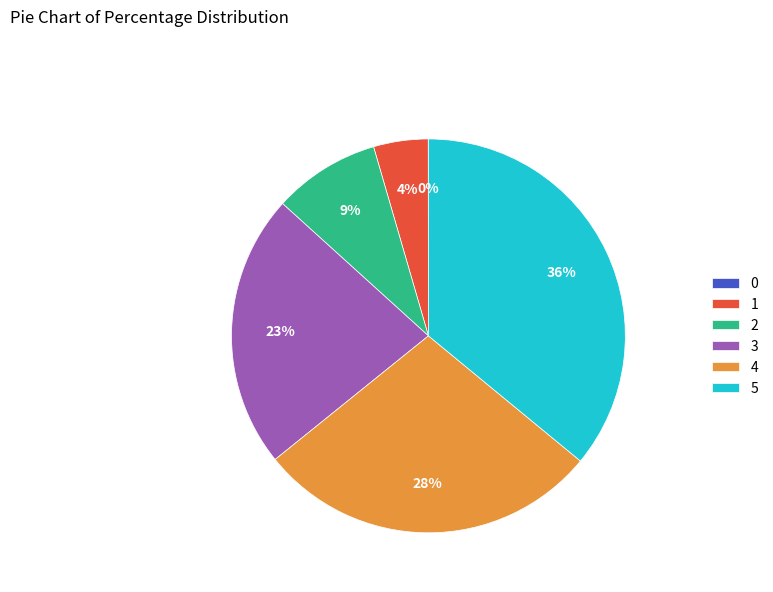

The 2 slice represents 9% of the pie. True or false?

True